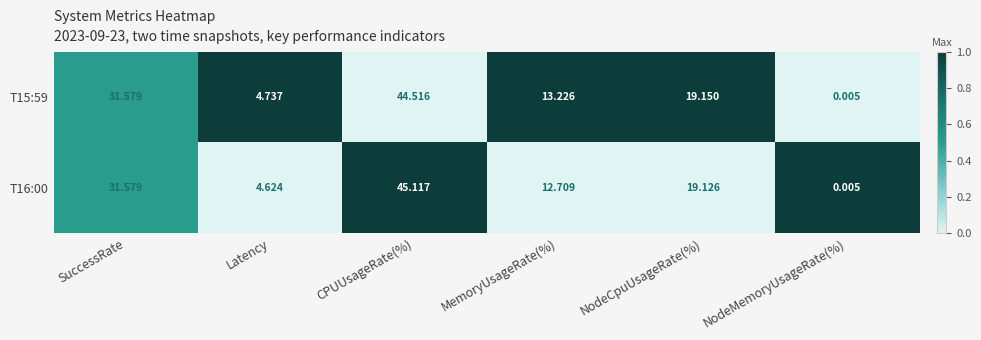

At which category is the sum across all series the highest?

CPUUsageRate(%)